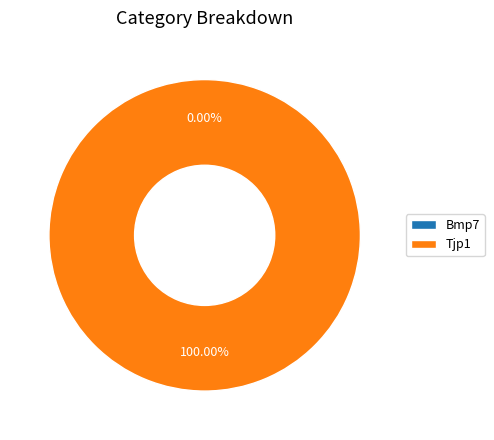

What is the change in value from Bmp7 to Tjp1?

+1.0